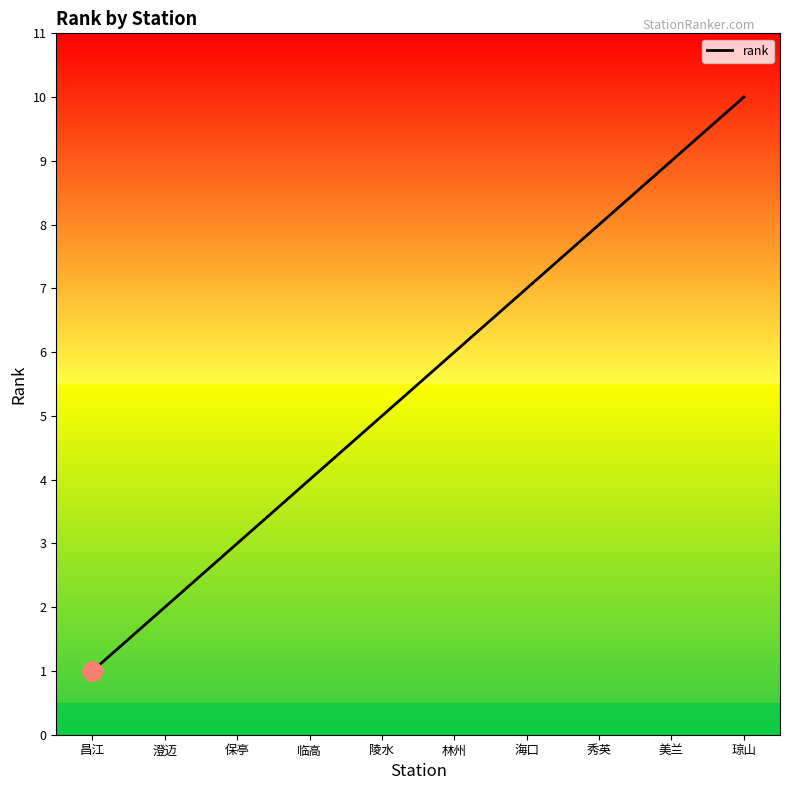

How many categories are shown in the chart?

10